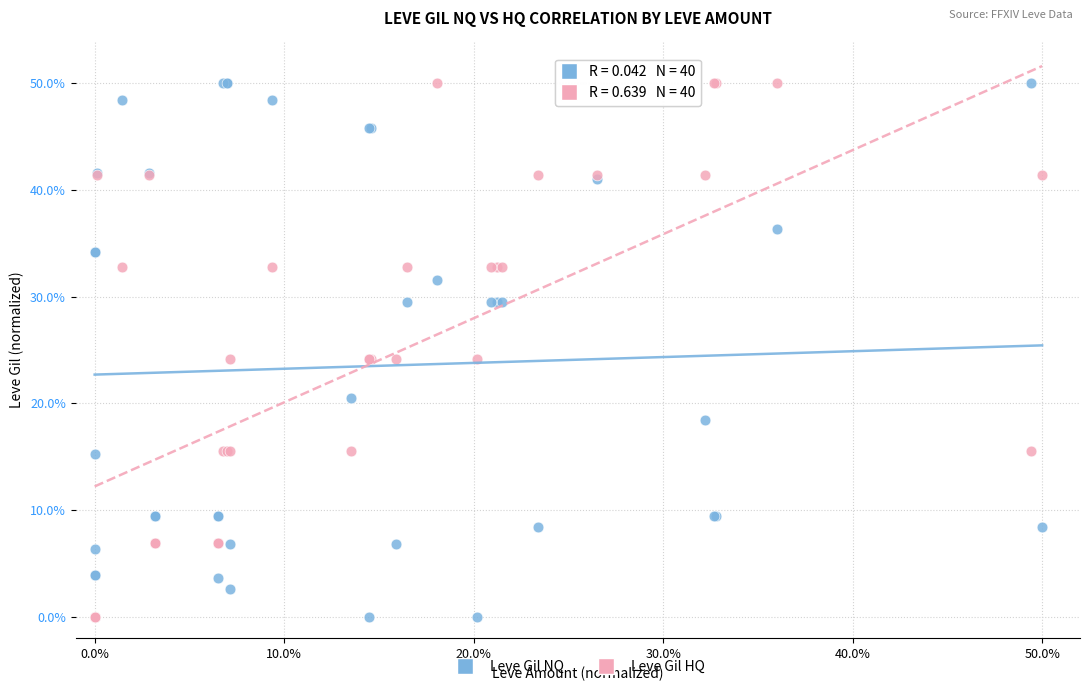

What is the X range (max minus min) for the scatter plot?

50.0